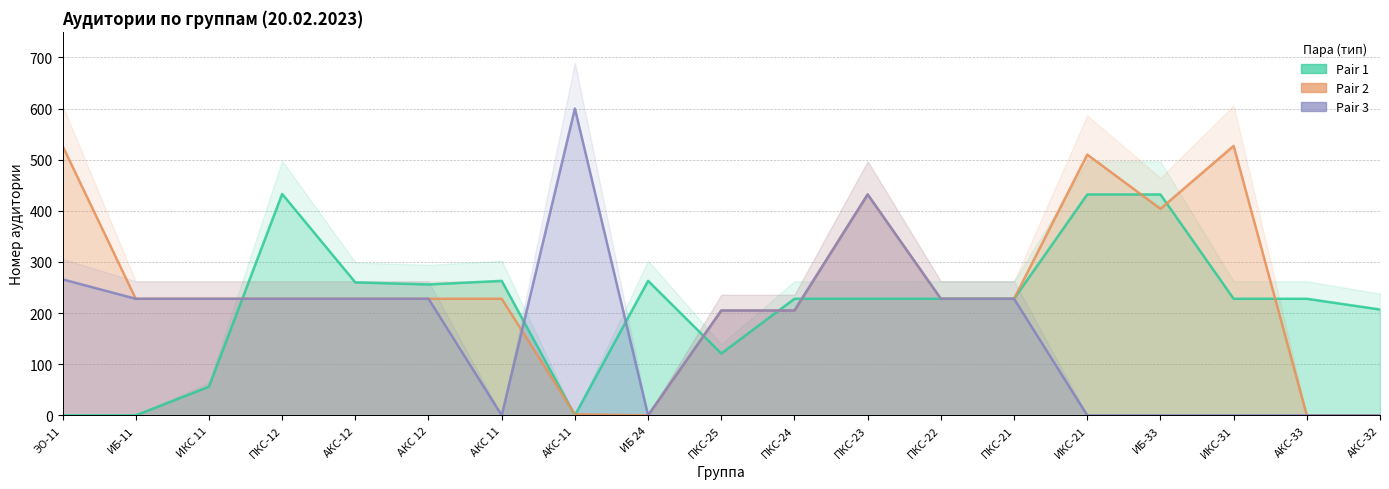

How many data points in Pair 1 are less than 228?

6